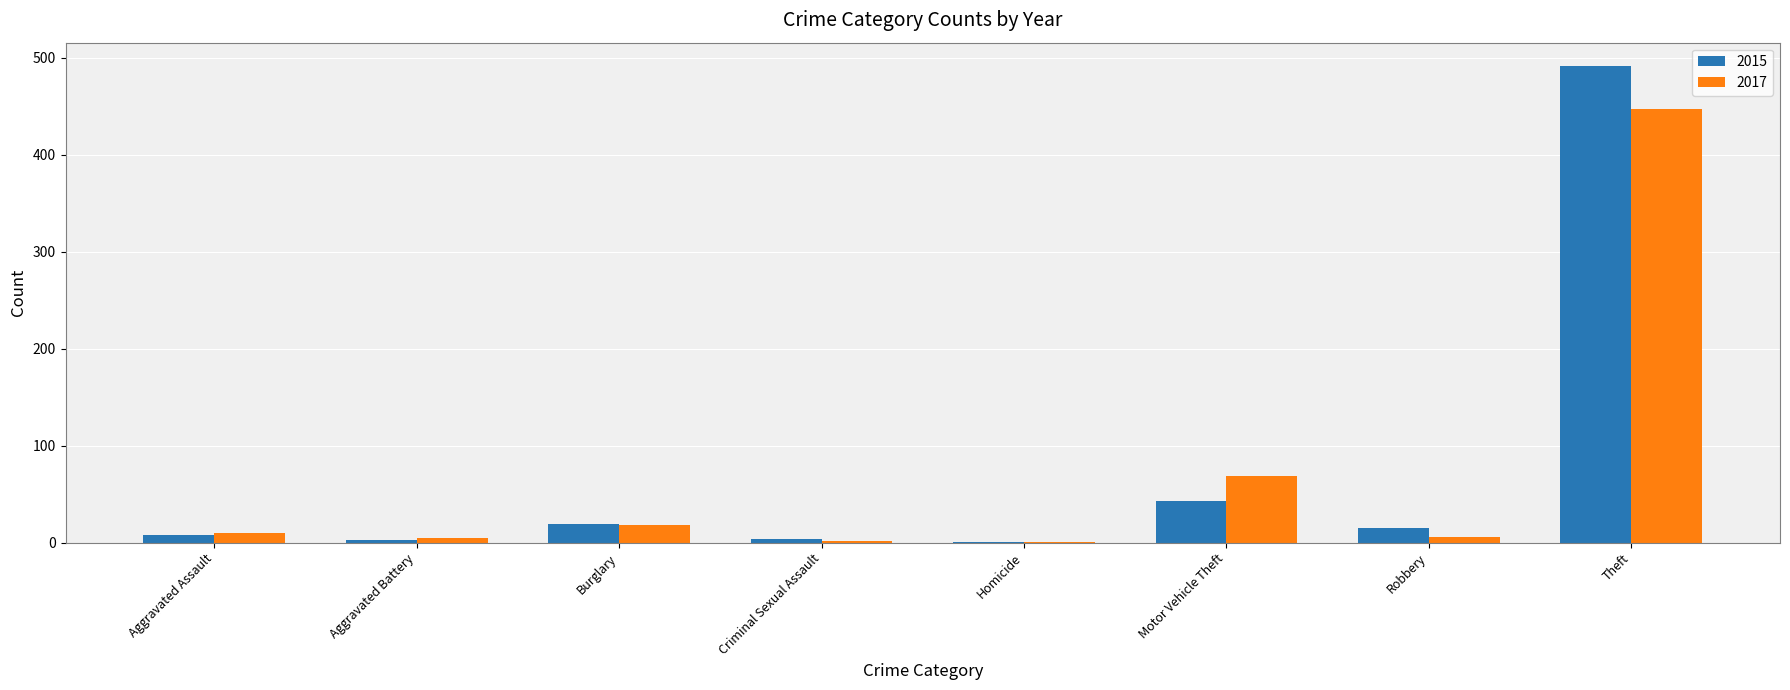

At which label is 2015 closest to 246?

Motor Vehicle Theft